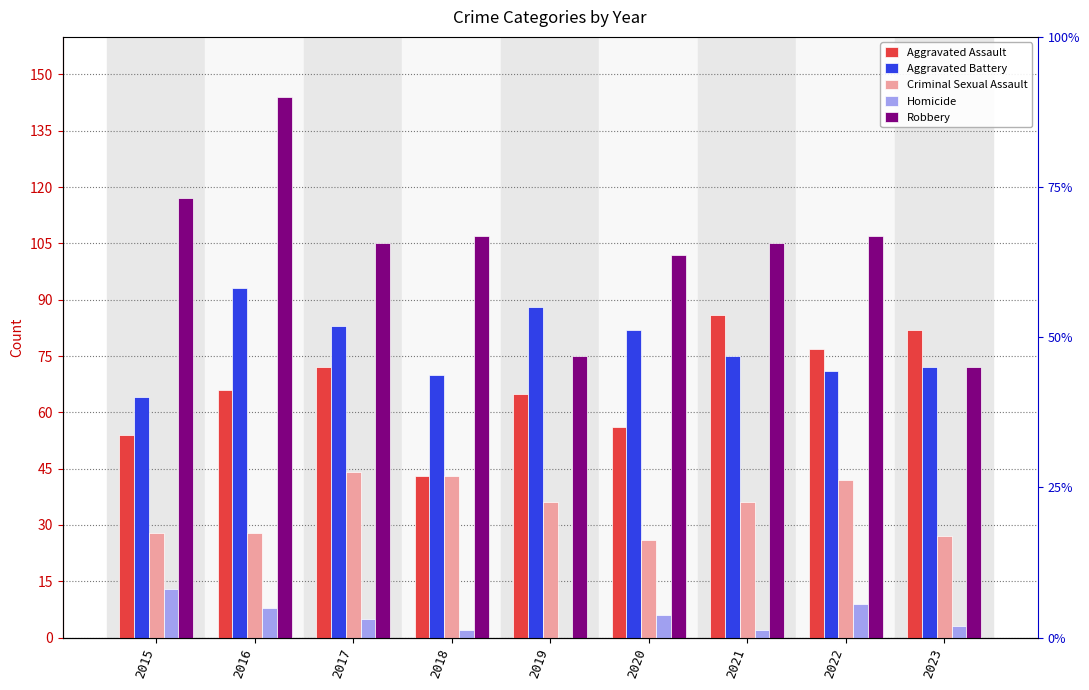

Which series has the largest total across all categories?

Robbery